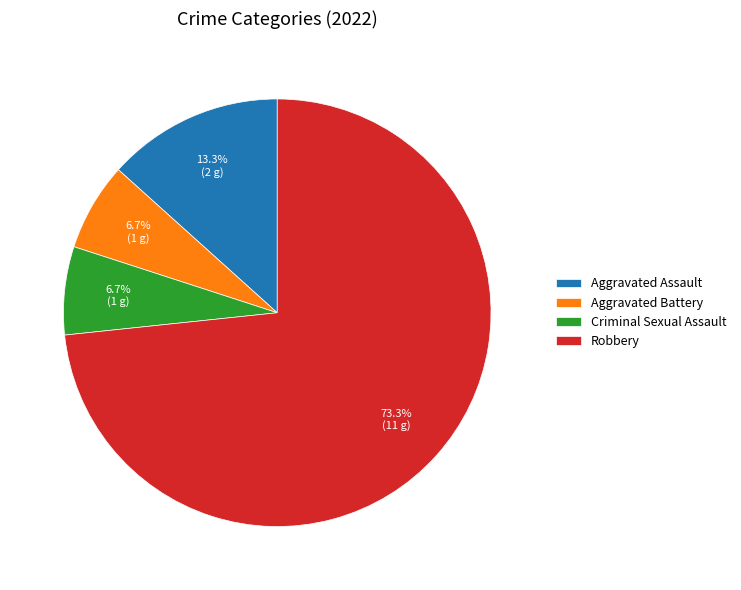

Which category has the biggest portion of the pie?

Robbery